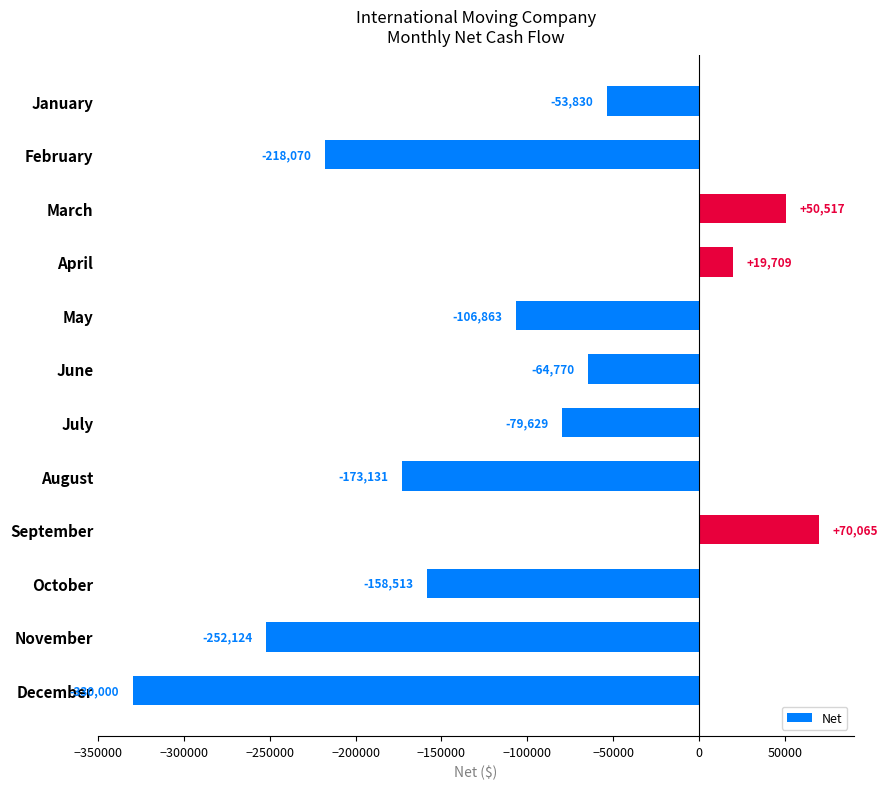

How many negative values are there?

9